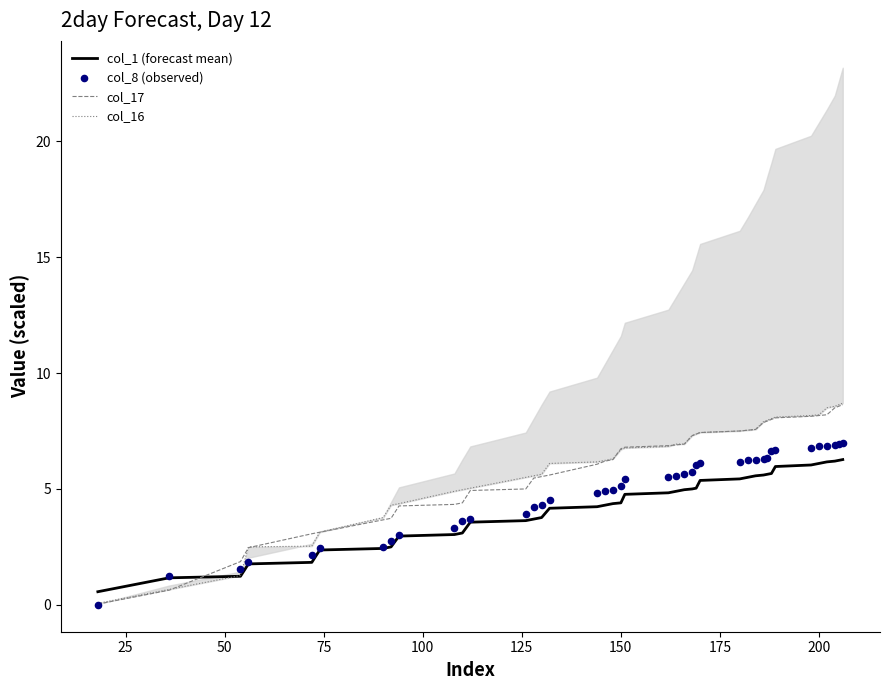

Which series contains the lowest Y value?

col_8 (observed)